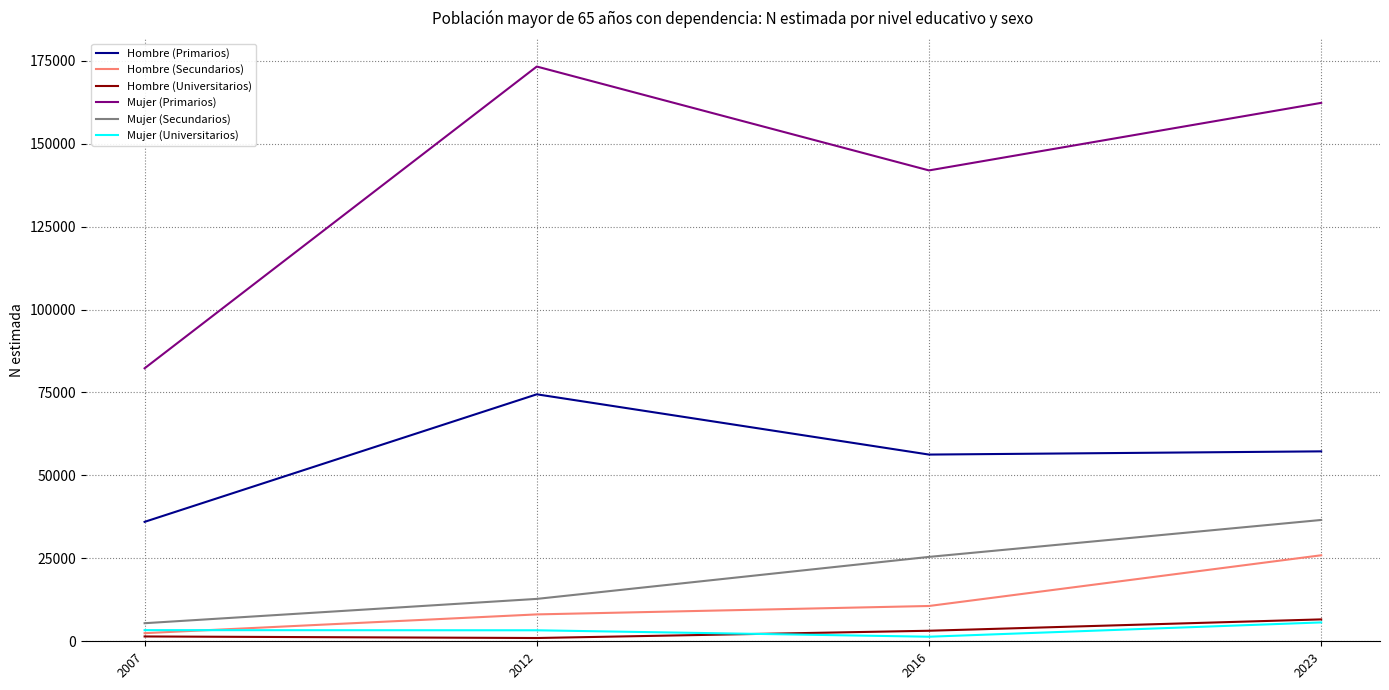

True or false: Mujer (Secundarios) and Hombre (Primarios) cross at least once.

False